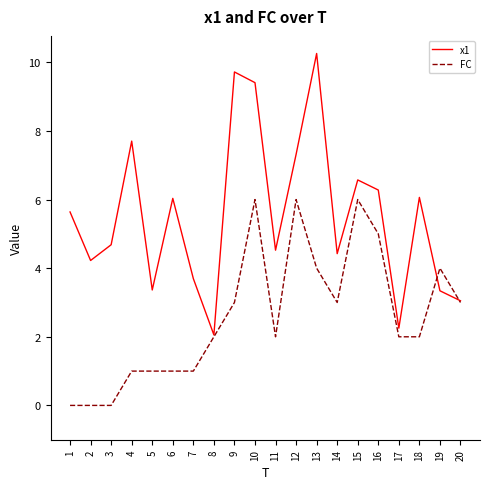

What value does the FC series have at 17?

2.0